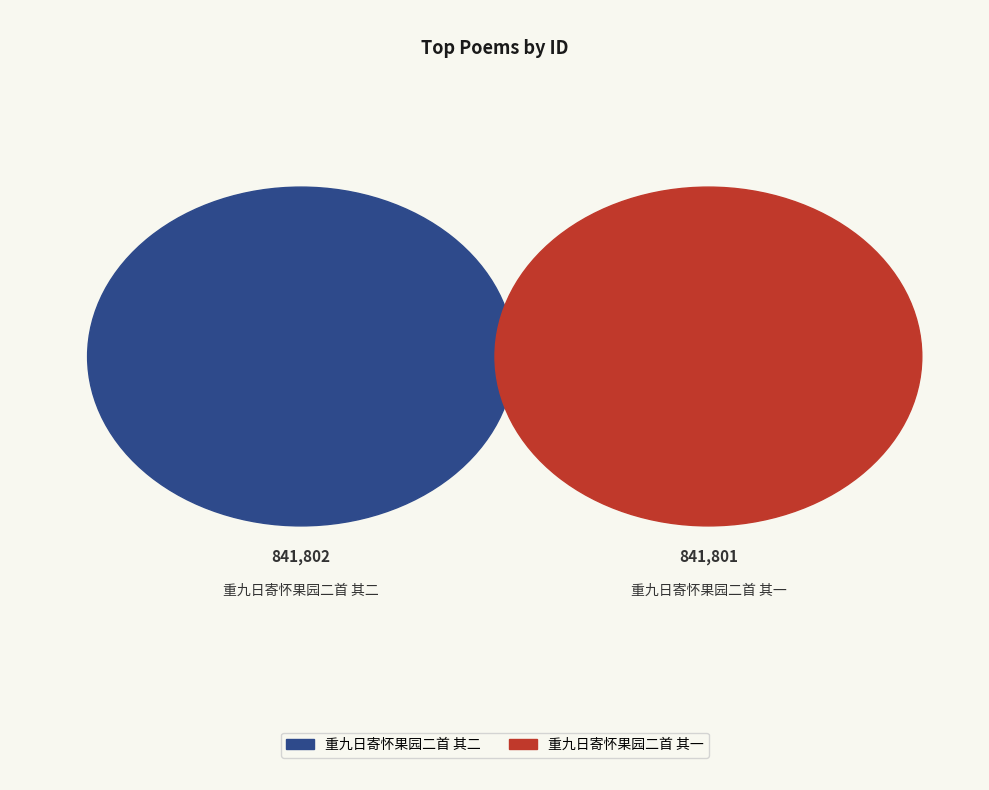

True or false: 重九日寄怀果园二首 其二 accounts for 50% of the total.

True